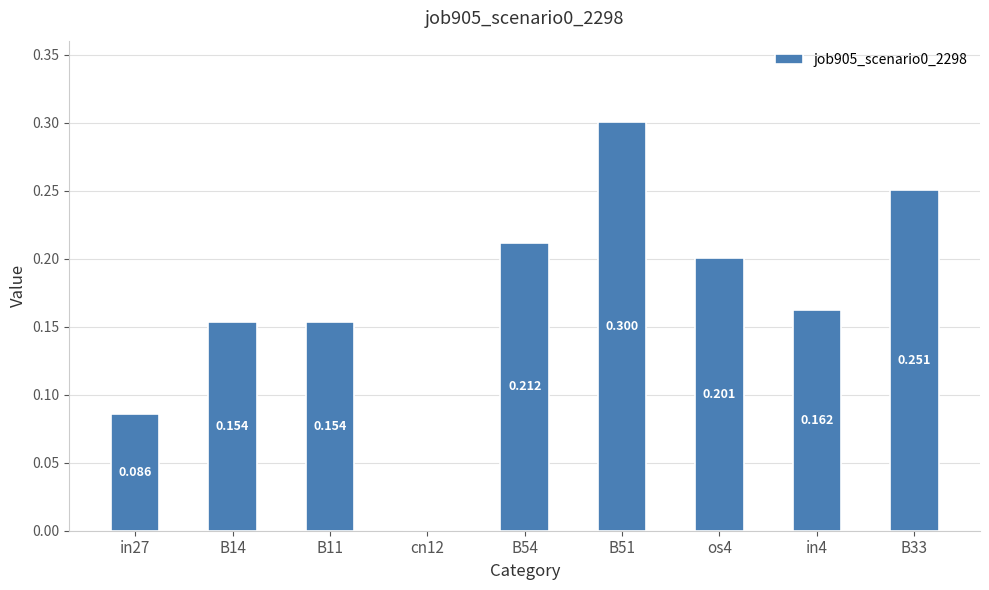

How many categories are shown in the chart?

9